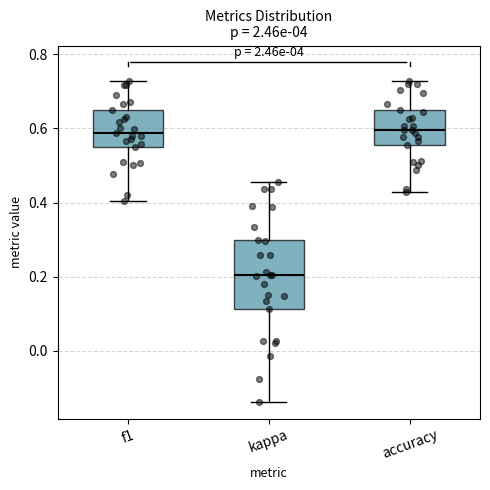

Reading left to right, read every box against the y-axis: the position of its median line, the range the box covers, and the ends of its whiskers. The values are not printed on the chart, so give them approximately, as read against the axis.

f1: median 0.58, box 0.56 to 0.66, whiskers 0.40 to 0.72
kappa: median 0.20, box 0.12 to 0.30, whiskers -0.14 to 0.46
accuracy: median 0.60, box 0.56 to 0.66, whiskers 0.42 to 0.72